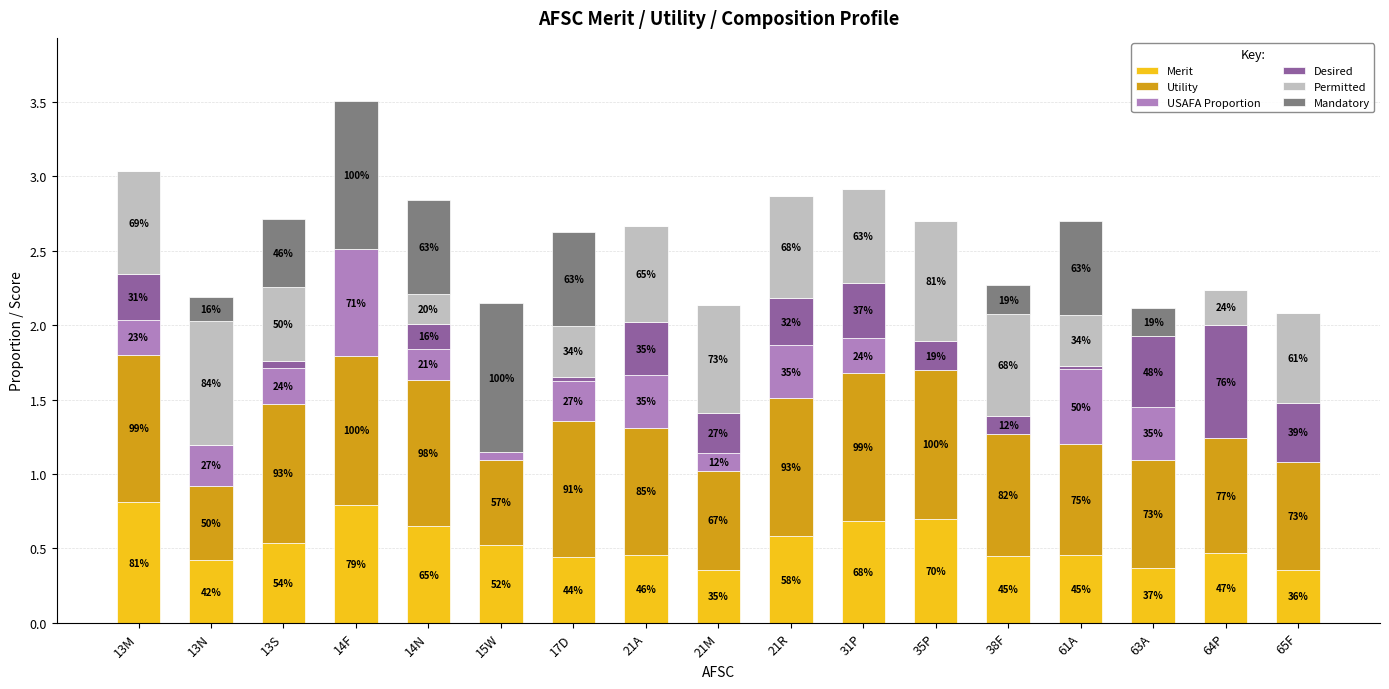

Which series changed the most between 31P and 65F?

Merit